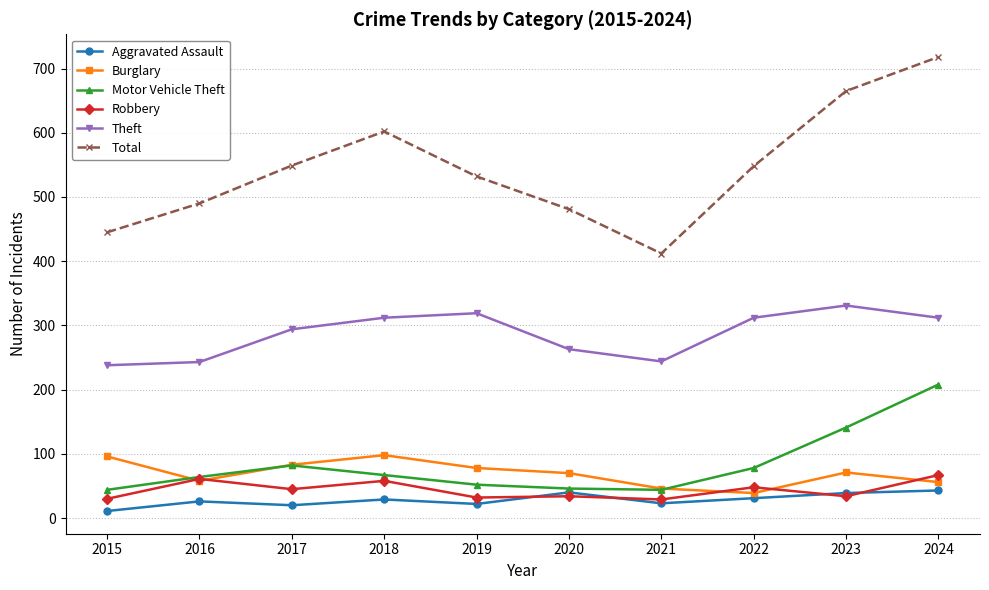

Read the Total value at 2019.

532